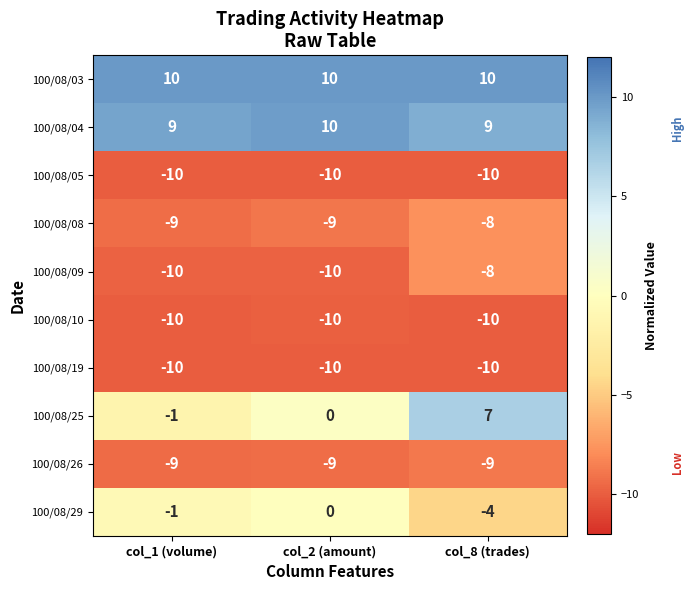

Reading left to right, what are all the values shown in this chart?

100/08/03: 10	10	10
100/08/04: 9	10	9
100/08/05: -10	-10	-10
100/08/08: -9	-9	-8
100/08/09: -10	-10	-8
100/08/10: -10	-10	-10
100/08/19: -10	-10	-10
100/08/25: -1	0	7
100/08/26: -9	-9	-9
100/08/29: -1	0	-4